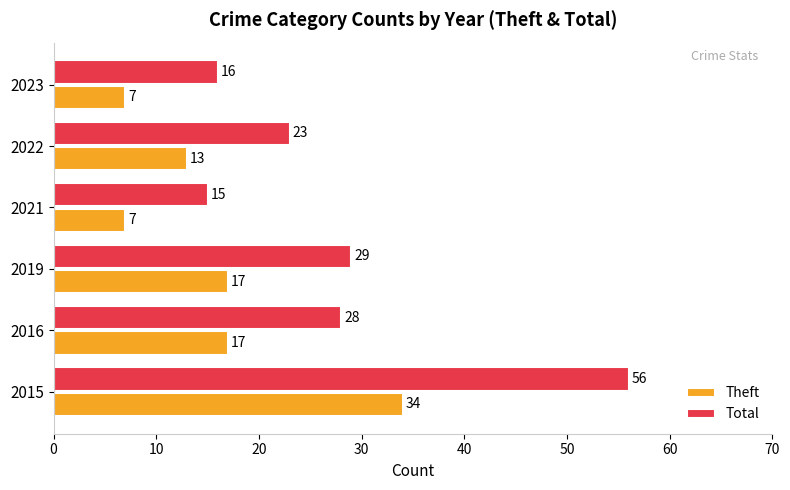

Is it true that Theft equals 19 at 2015?

False